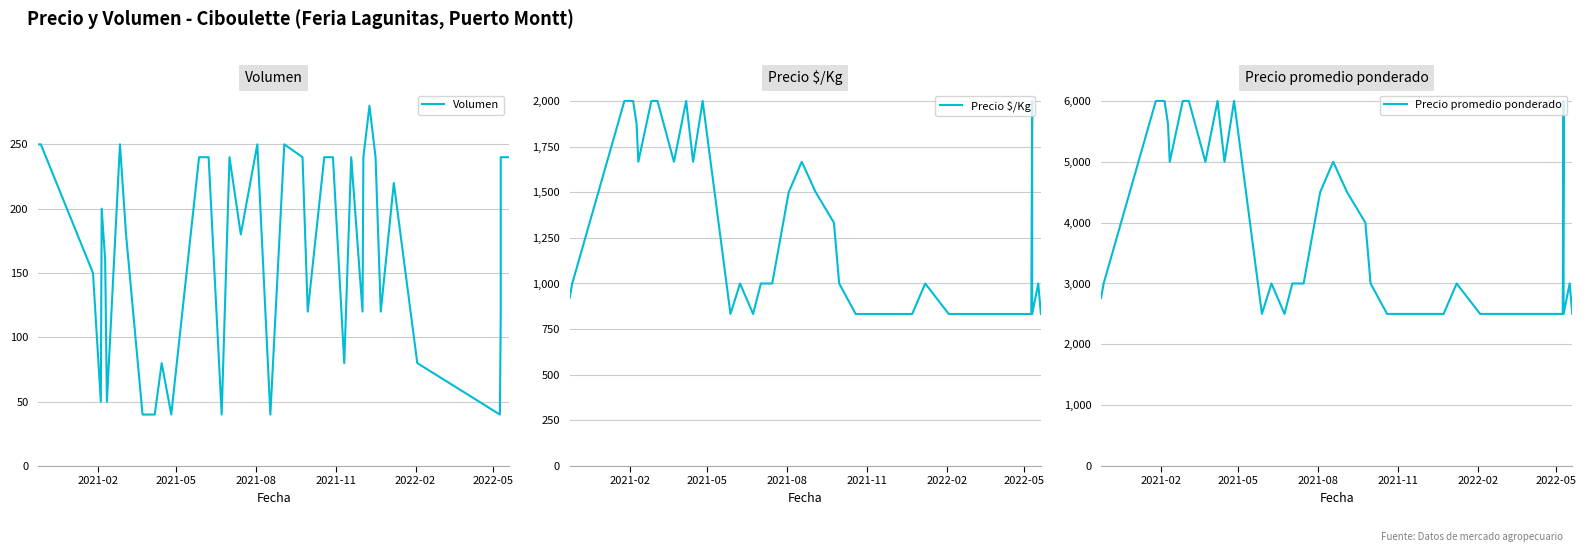

Does the chart display data point markers on the line(s)?

No